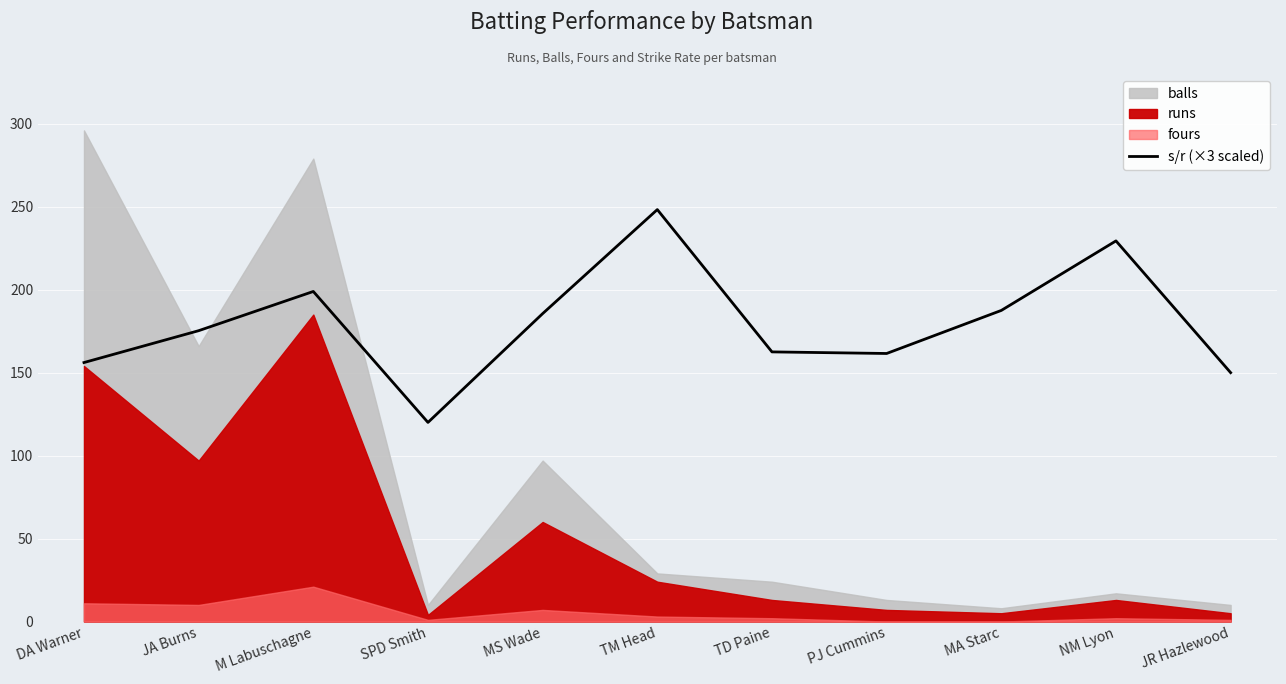

Which category has the highest value in the s/r (×3 scaled) series?

TM Head